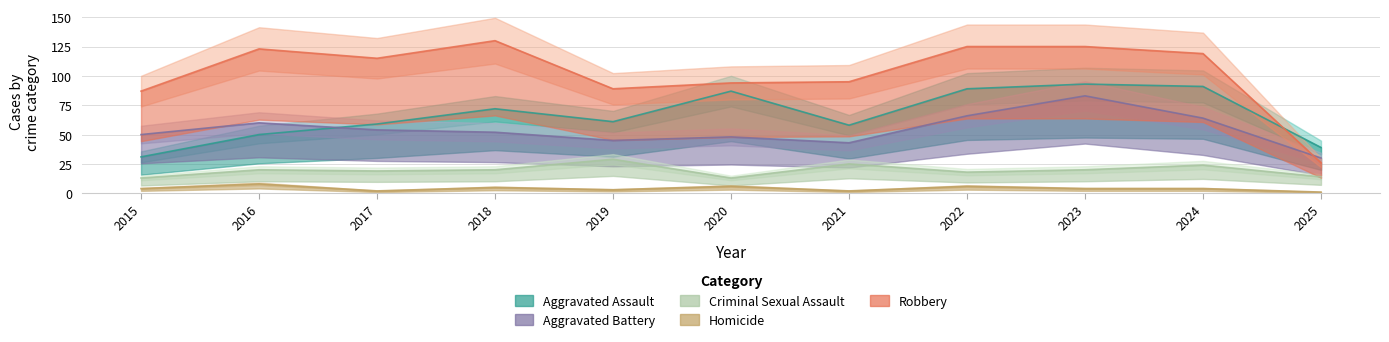

At which label does Robbery first exceed 115?

2016